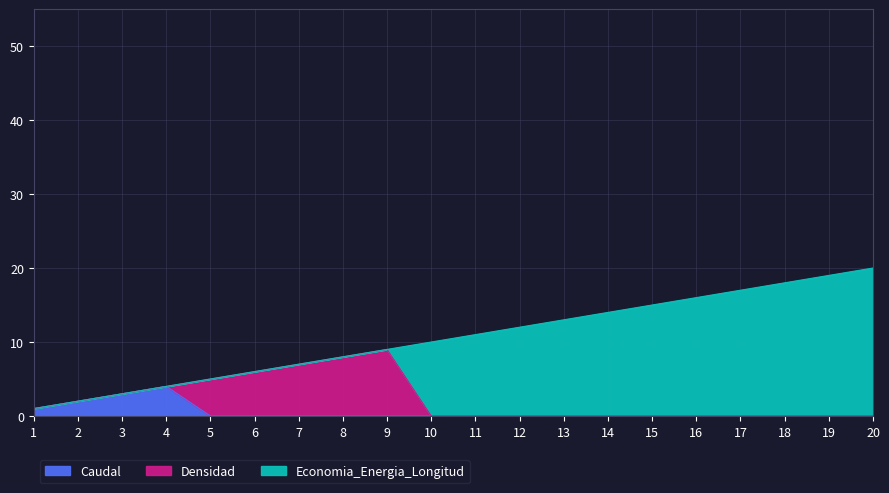

At which label does Caudal reach its minimum?

5